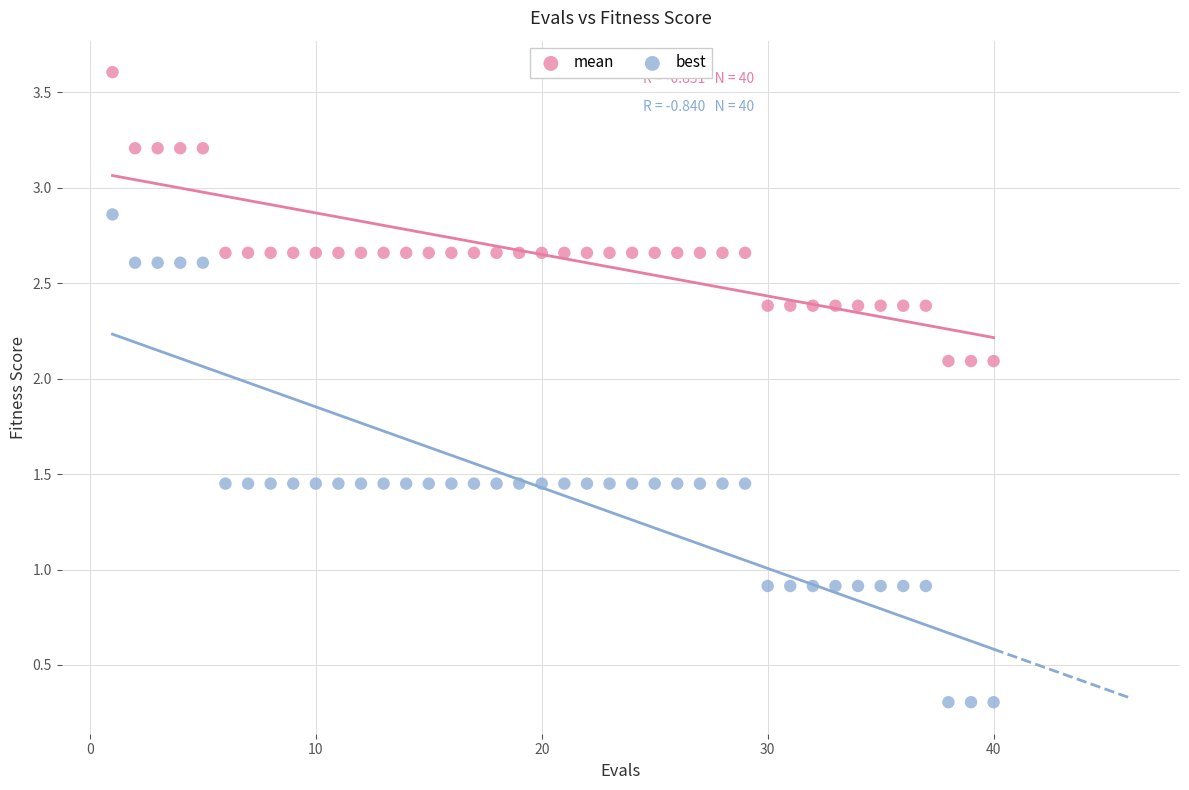

What are all the series names shown in the legend?

mean, best